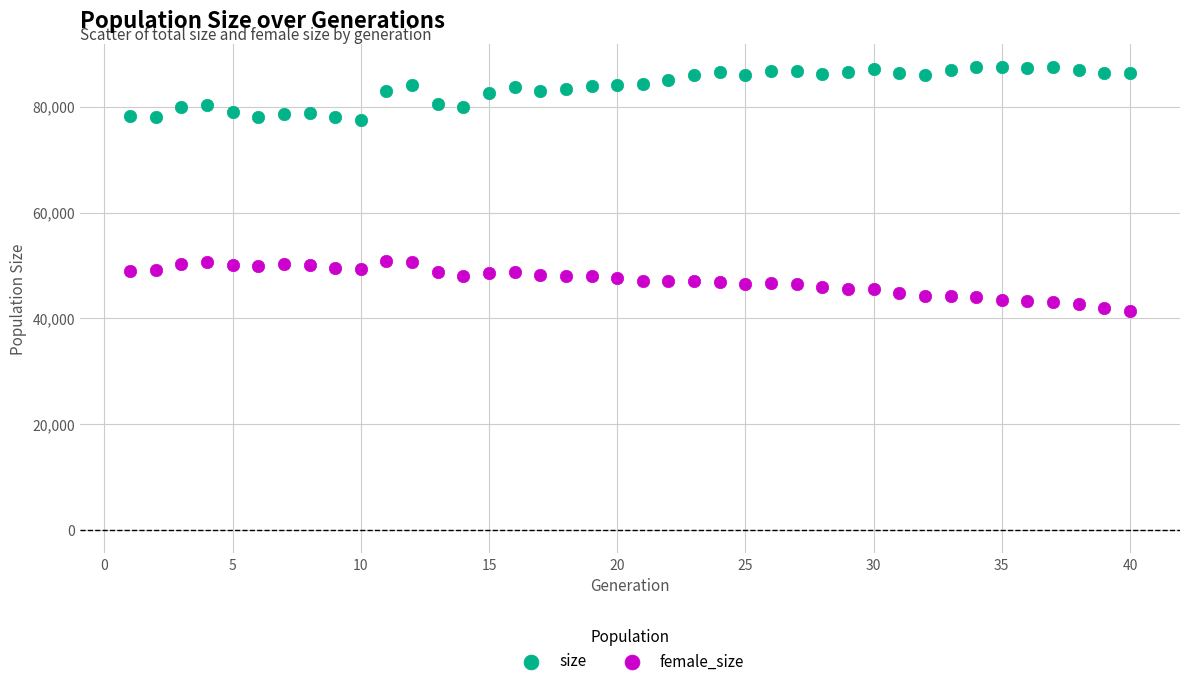

What is the X range (max minus min) for the scatter plot?

39